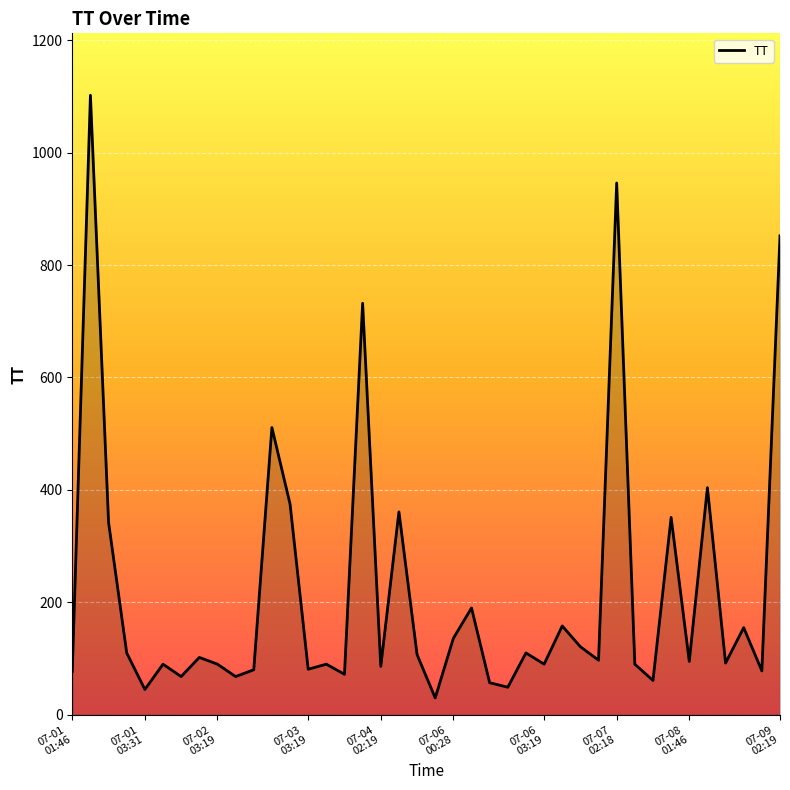

What is the smallest value displayed?

30